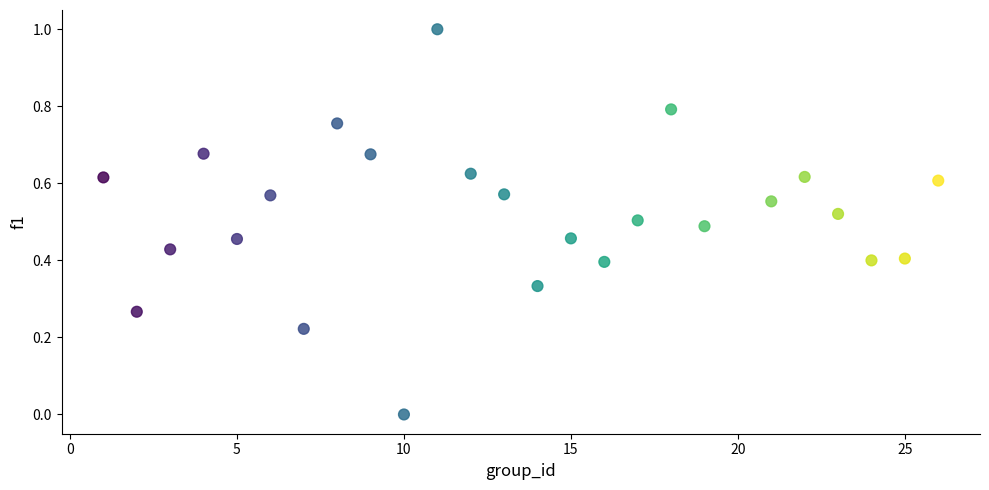

What is the range of Y values (max minus min)?

1.0